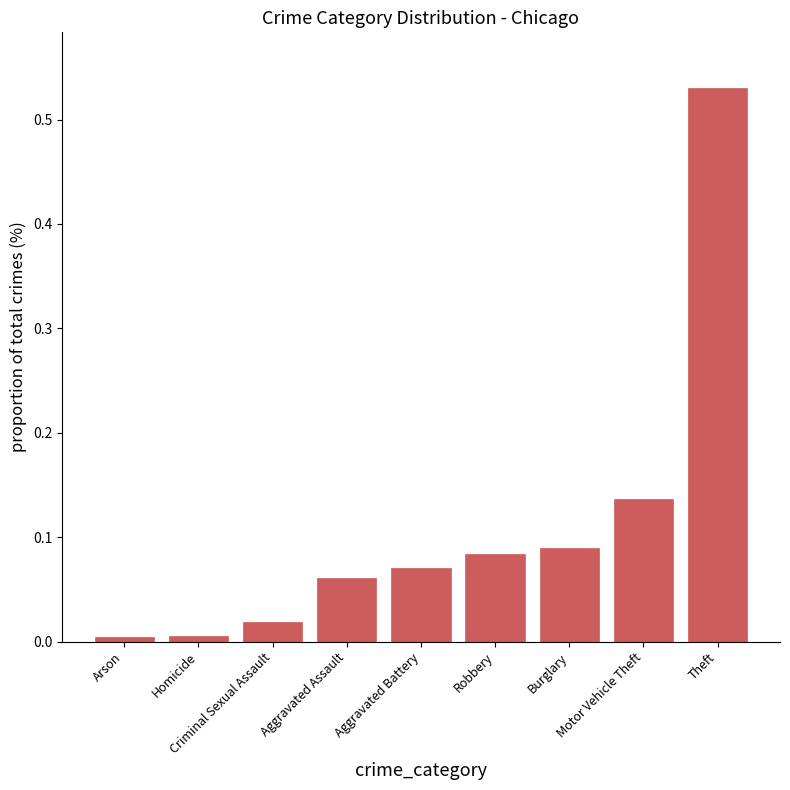

What is the difference between the values at Motor Vehicle Theft and Homicide?

0.1